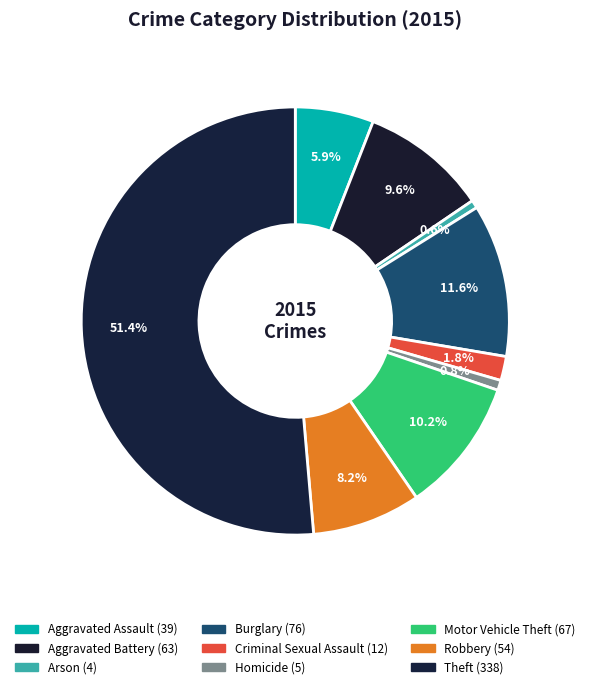

How many segments does this pie chart have?

9